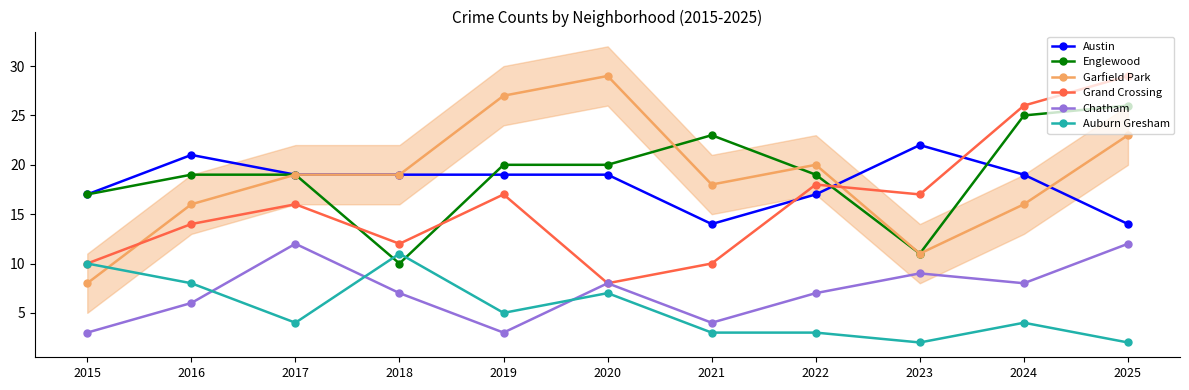

How many data points in Garfield Park are less than 19?

5